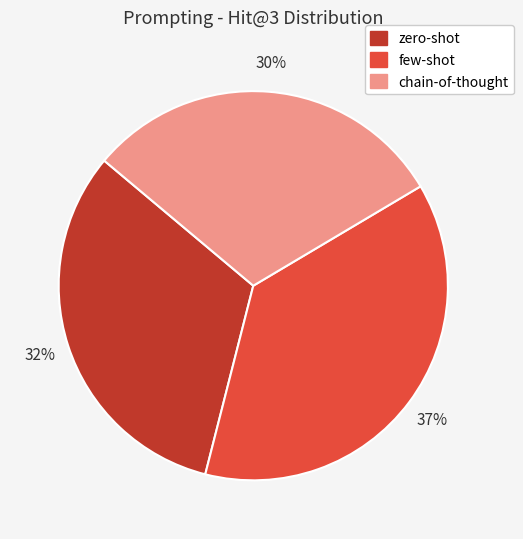

True or false: few-shot accounts for 37% of the total.

True